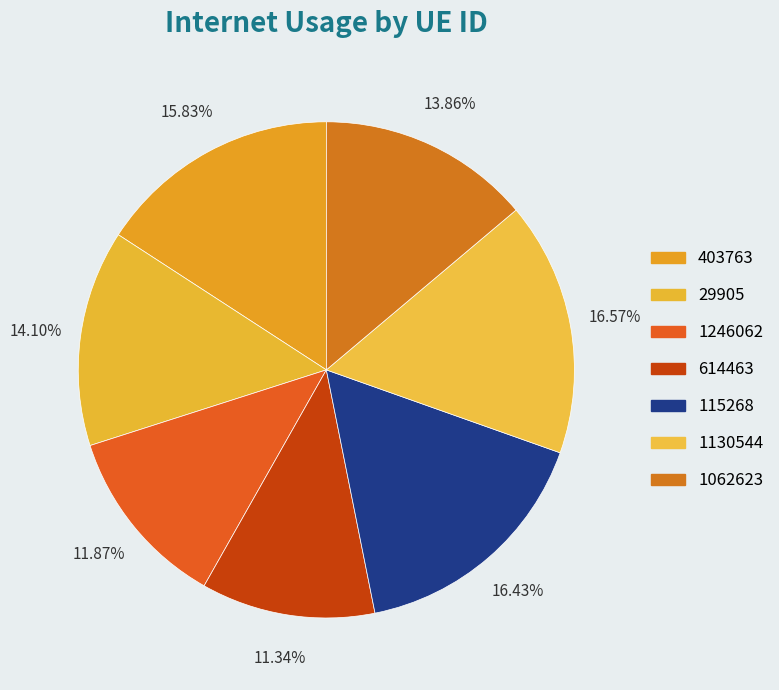

Do 1130544 and 115268 together represent more than half of the pie?

No